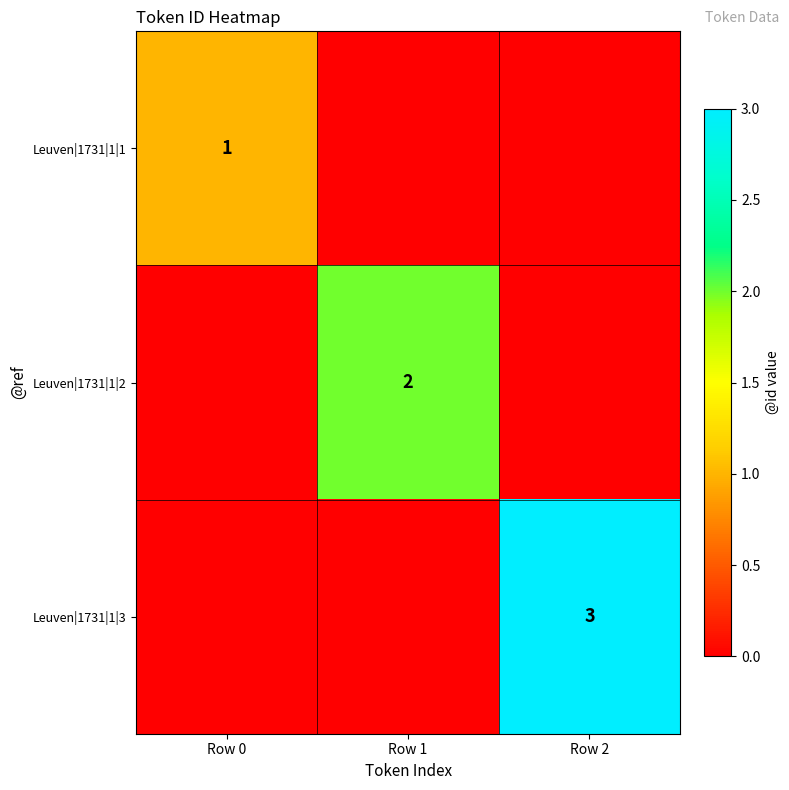

What is the total value across all series at Row 2?

3